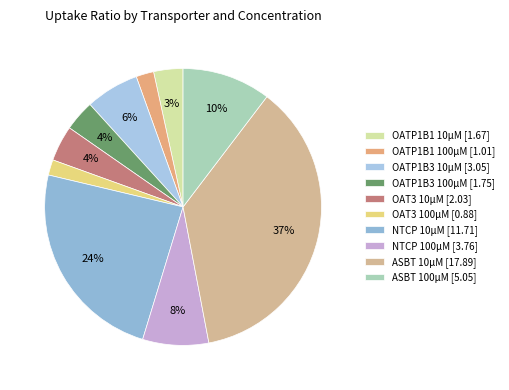

What percentage is the NTCP 10µM [11.71] slice, to the nearest percent?

24%